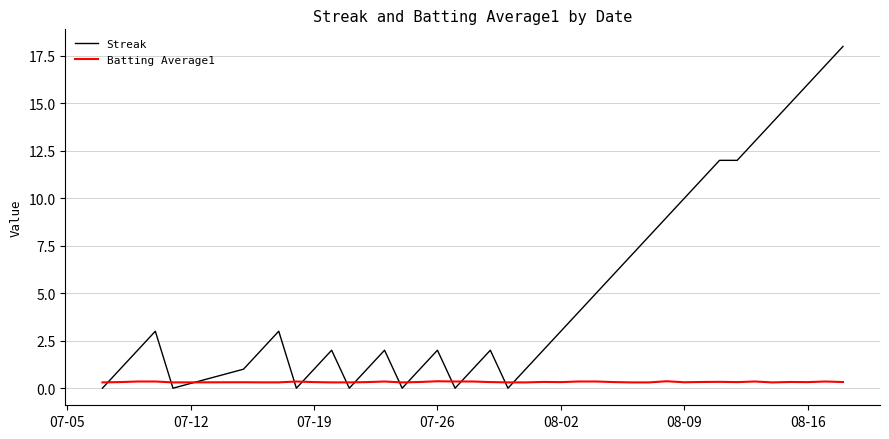

How many Batting Average1 values are between 0 and 1?

40